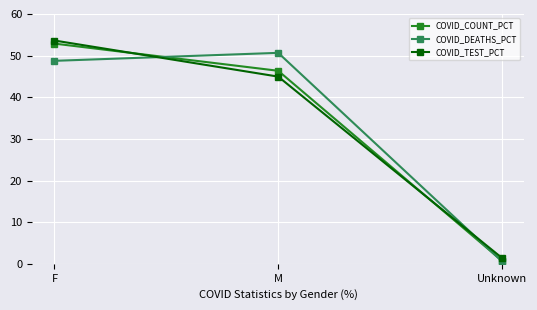

At which category is the sum across all series the highest?

F